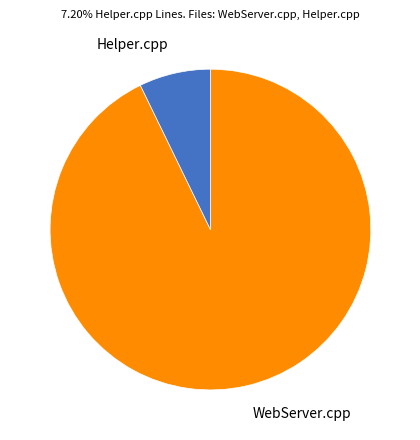

True or false: WebServer.cpp accounts for 79% of the total.

False